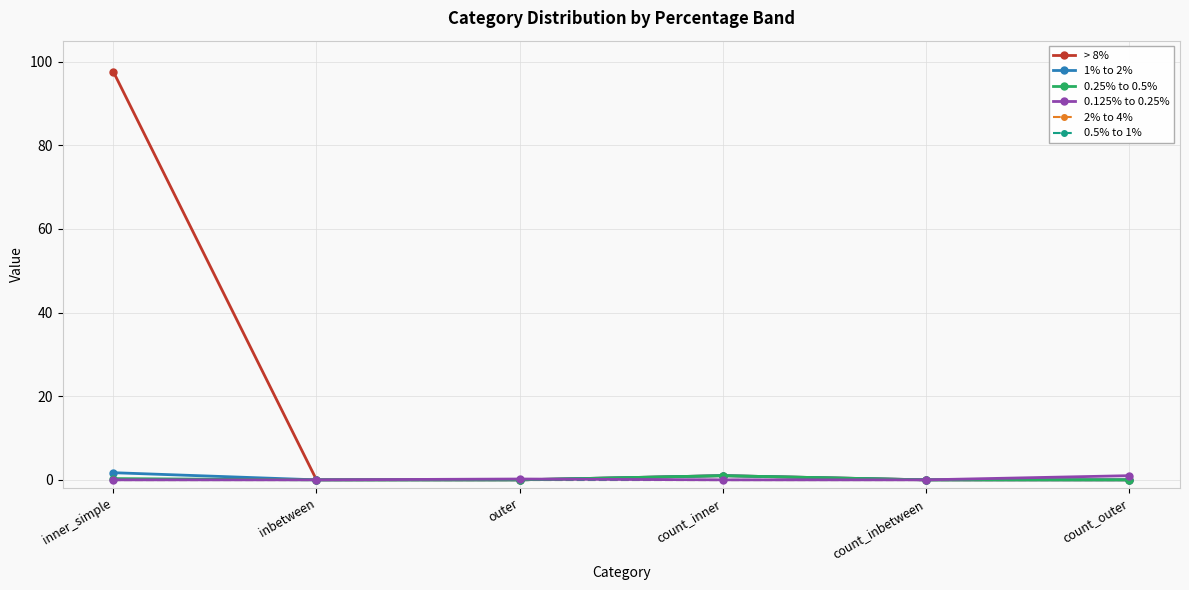

Is this an area chart (filled region under the line)?

No